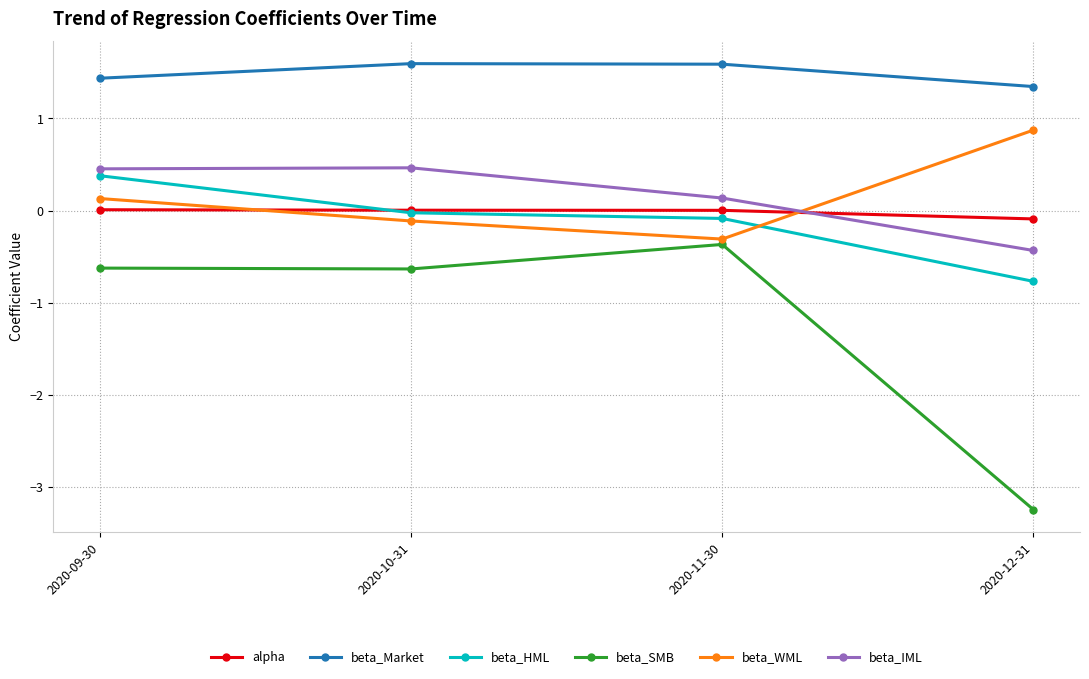

How many lines are shown in the chart?

6